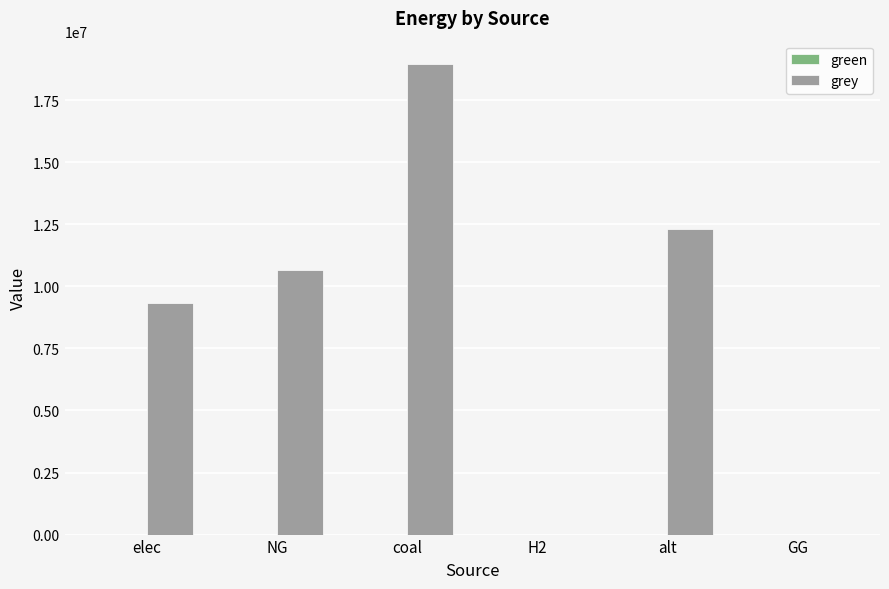

How many series are shown in this chart?

1